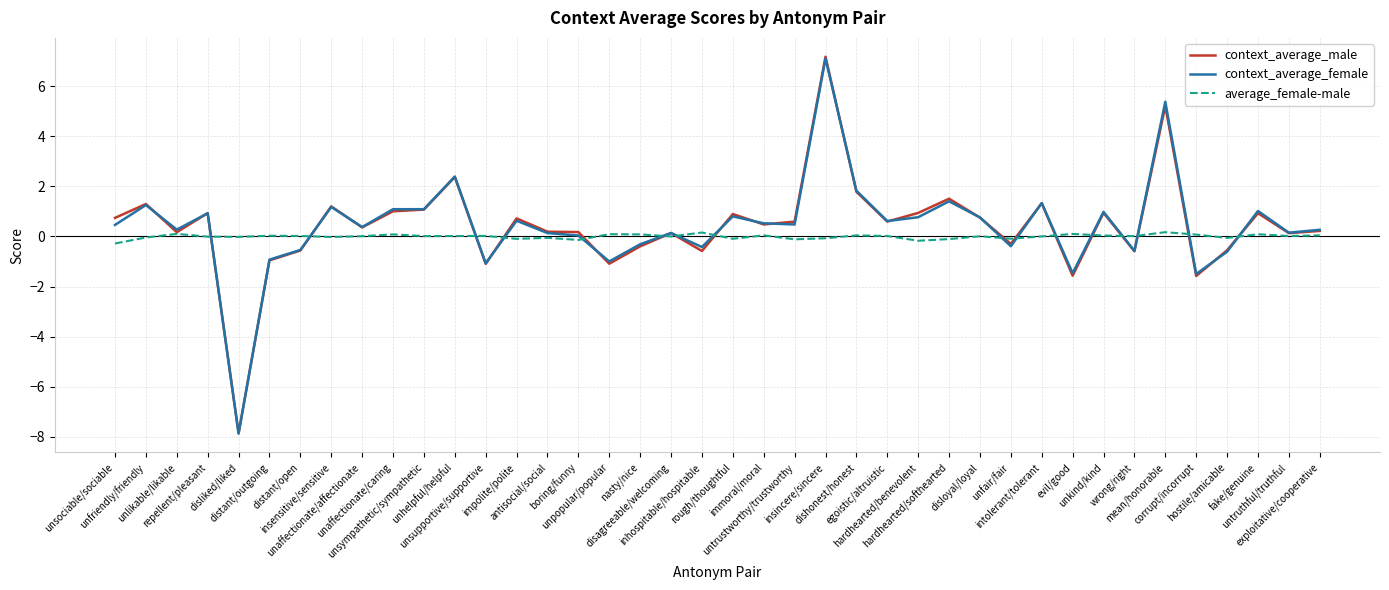

Which label corresponds to the smallest value in the chart?

disliked/liked